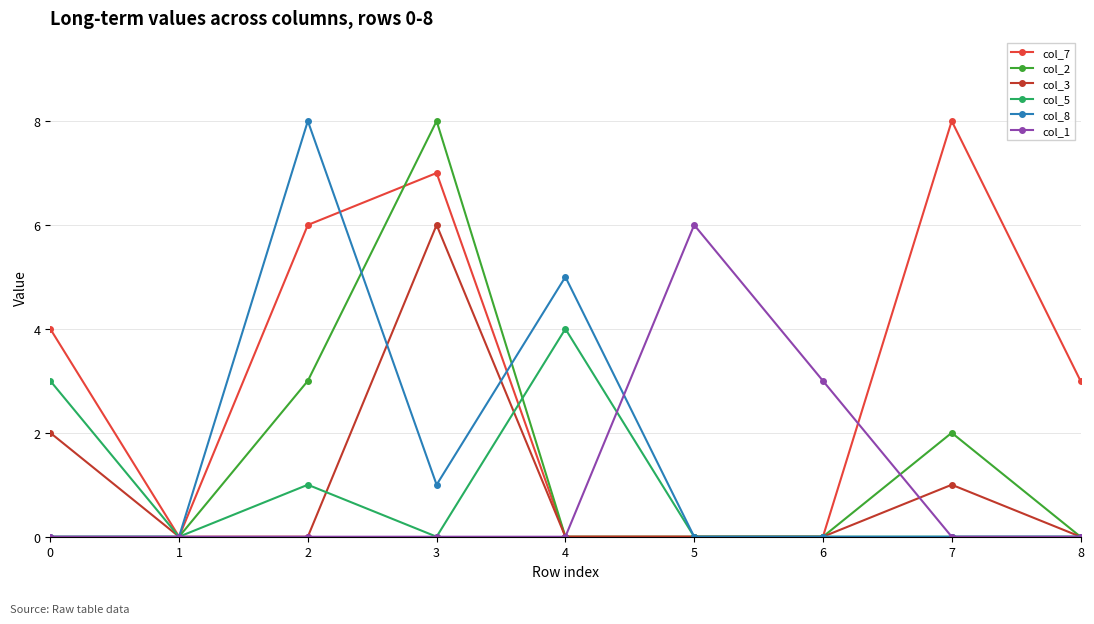

True or false: col_3 has more than 0 points higher than both neighbors.

True